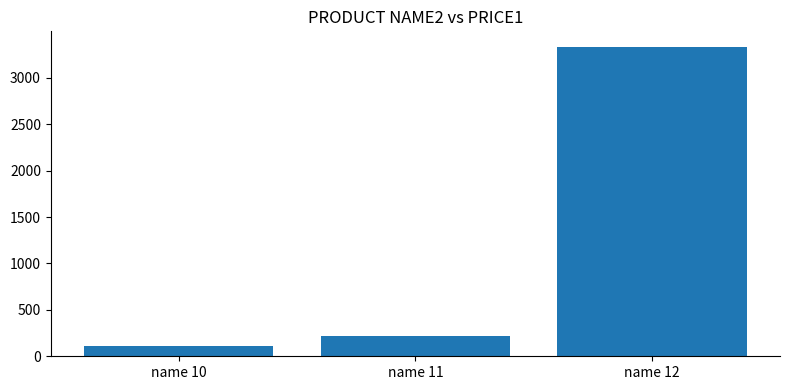

Count the number of categories in the chart.

3